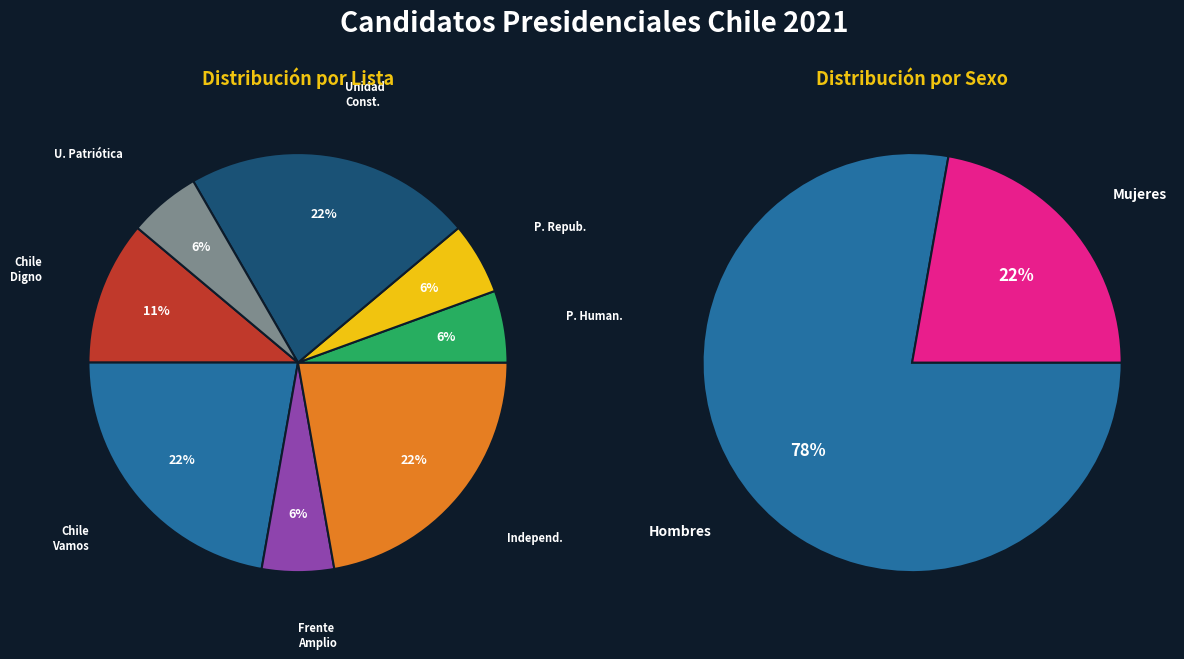

To the nearest percent, what is the difference between the largest and smallest slice percentages?

17%